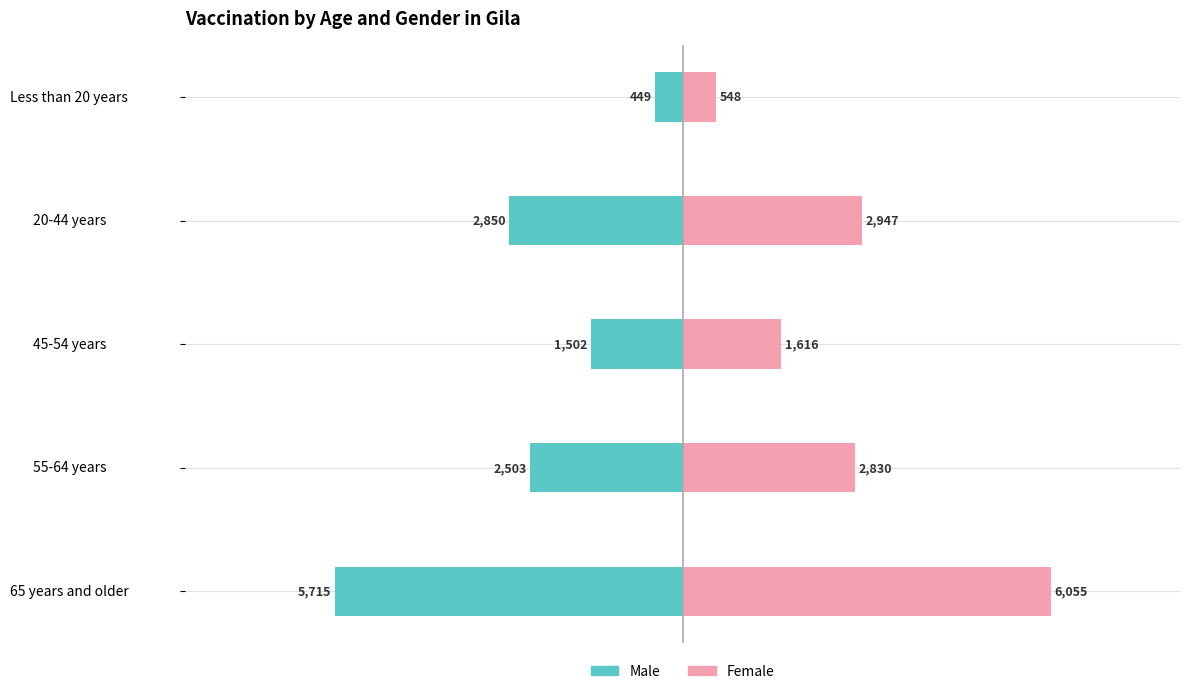

Reading right to left, what are all the values shown in this chart?

Male: -449	-2850	-1502	-2503	-5715
Female: 548	2947	1616	2830	6055